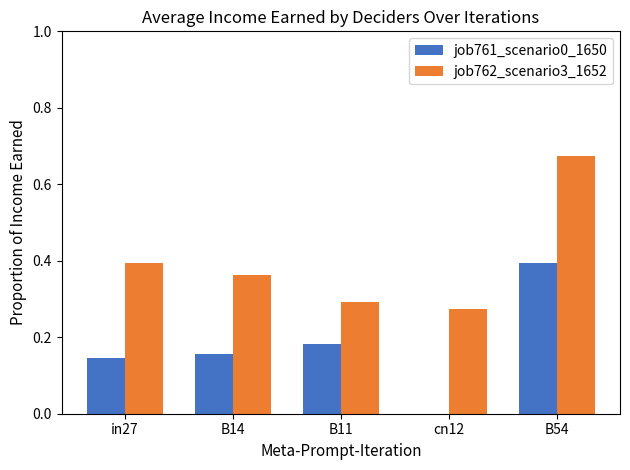

The value of job762_scenario3_1652 at B54 is 0.3. True or false?

False